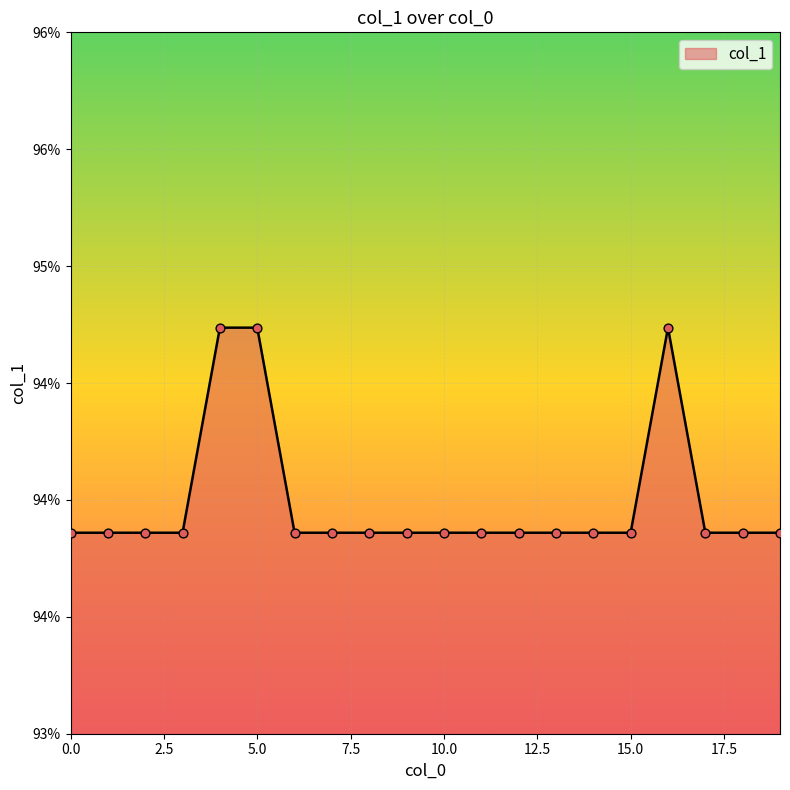

Does the chart have visible grid lines?

Yes